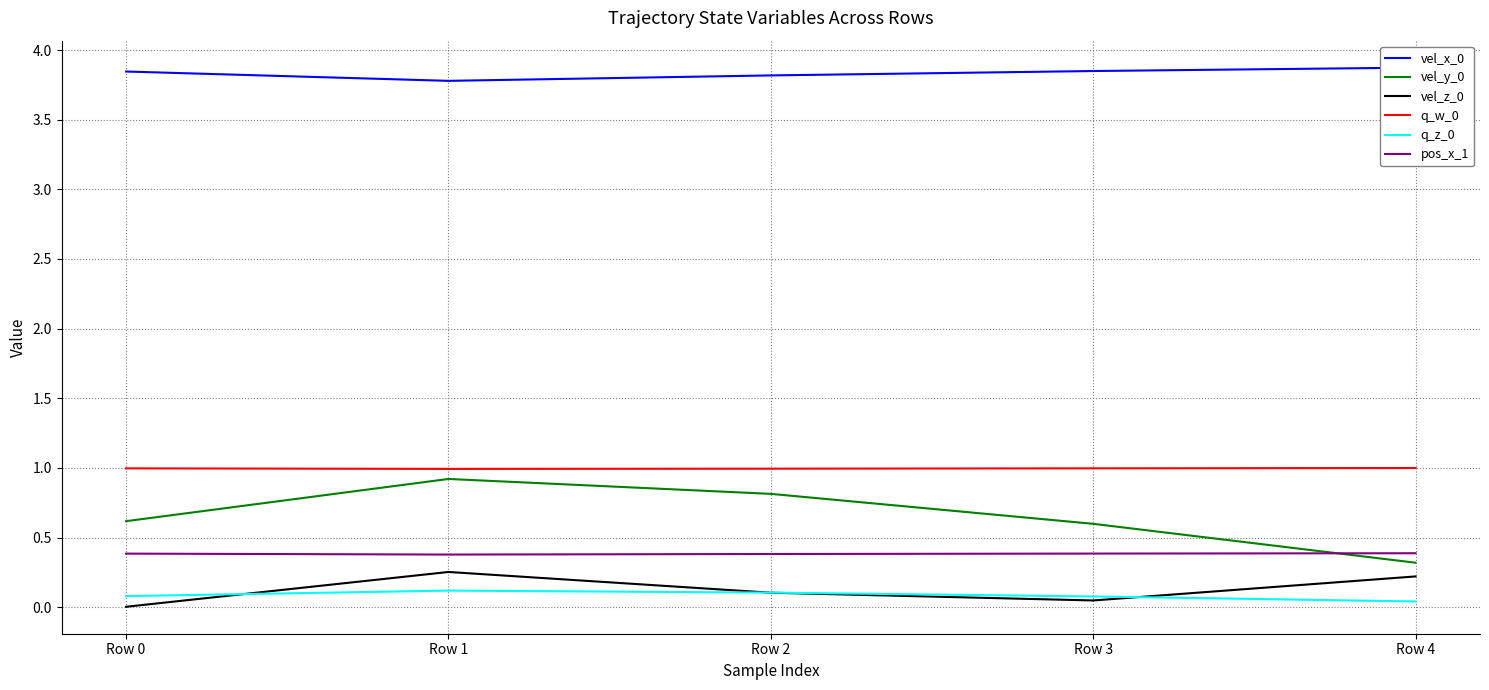

What is the difference between the maximum and minimum values in the vel_x_0 series?

0.1